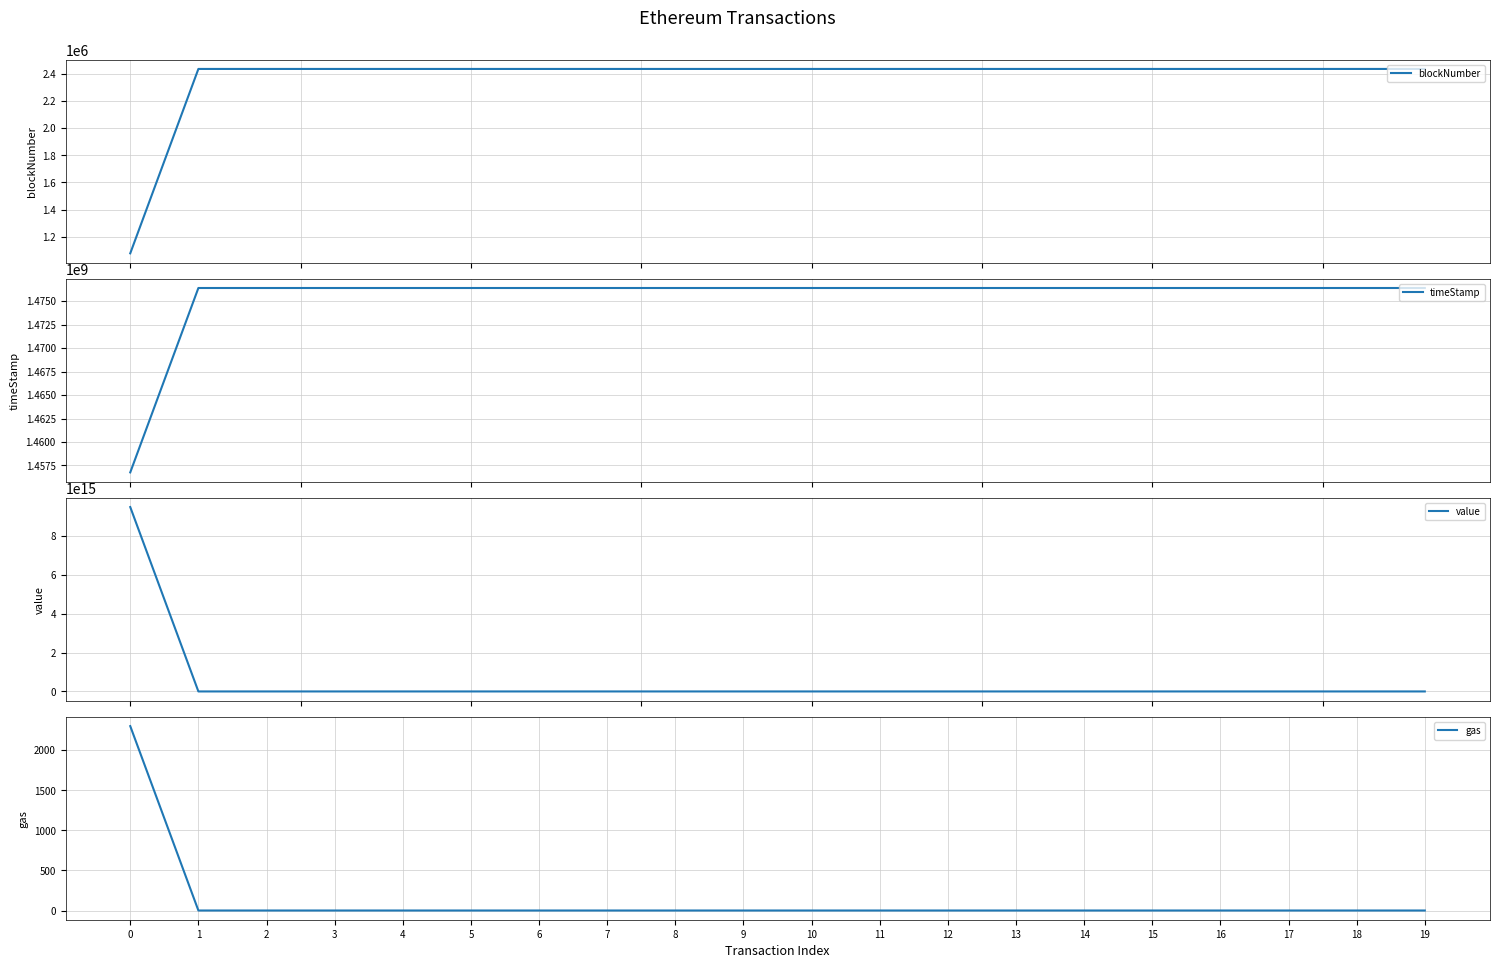

True or false: gas and value intersect in this chart.

False